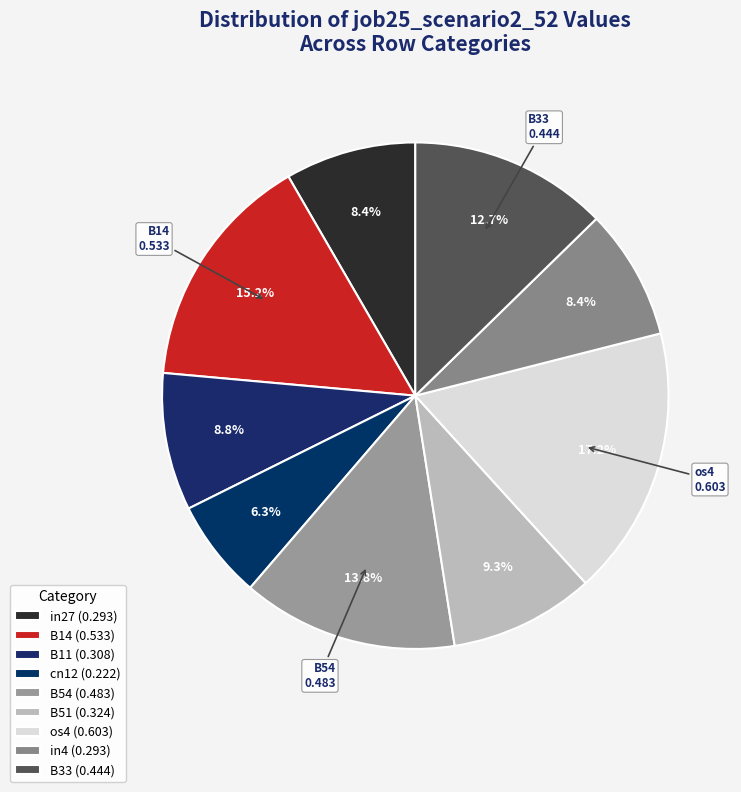

Which category has the smallest portion of the pie?

cn12